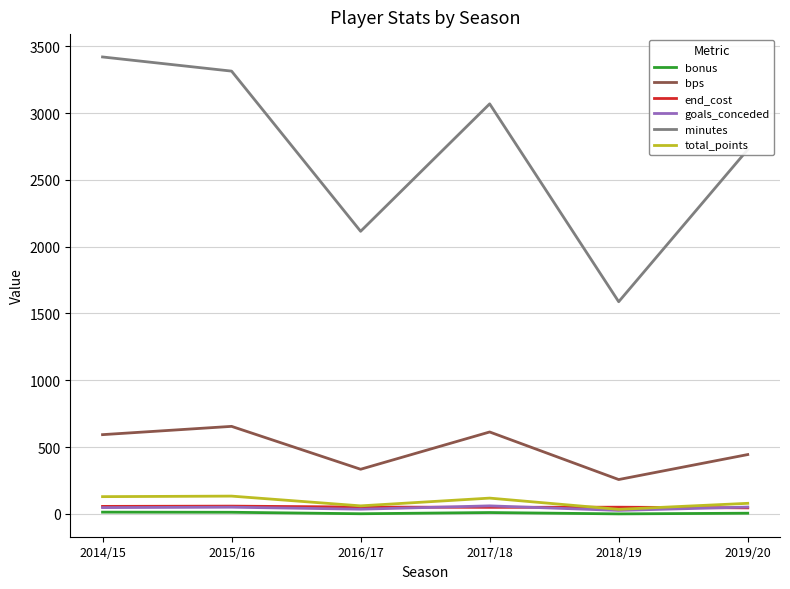

How many categories are shown in the chart?

6